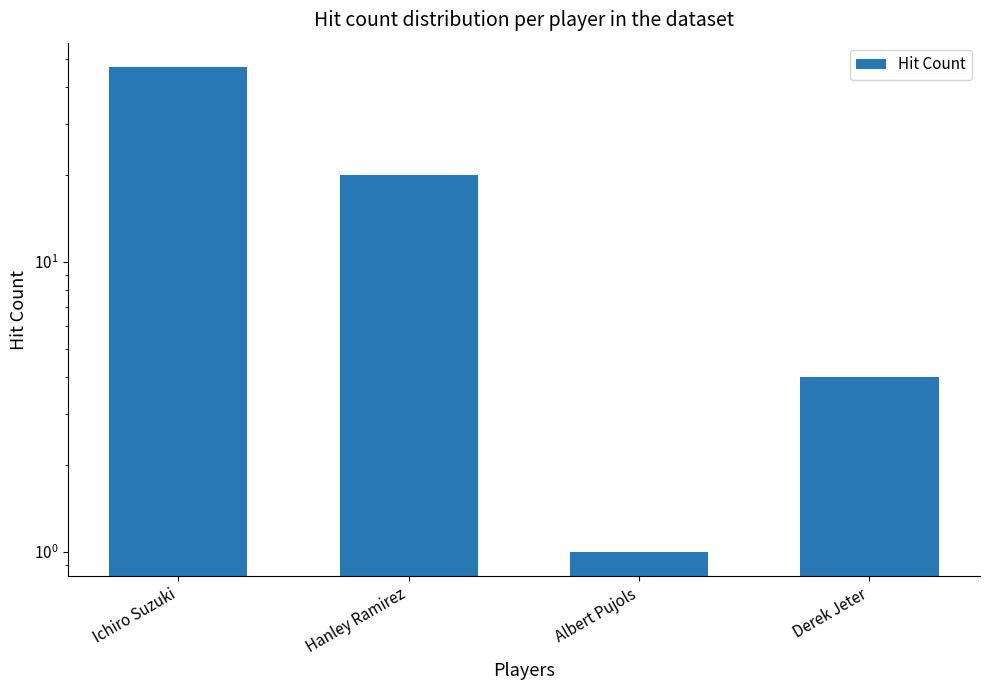

Reading right to left, what are all the values shown in this chart?

Derek Jeter=4	Albert Pujols=1	Hanley Ramirez=20	Ichiro Suzuki=47